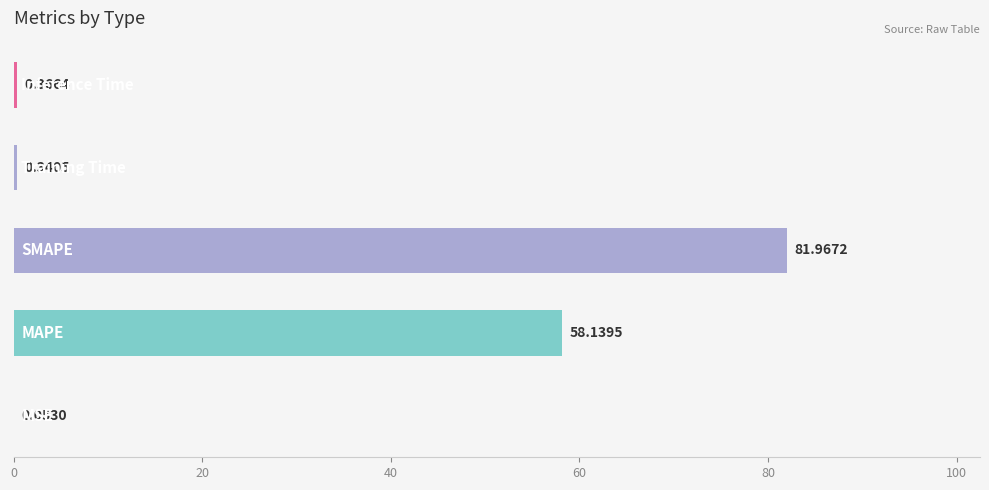

What is the sum of all values?

140.9